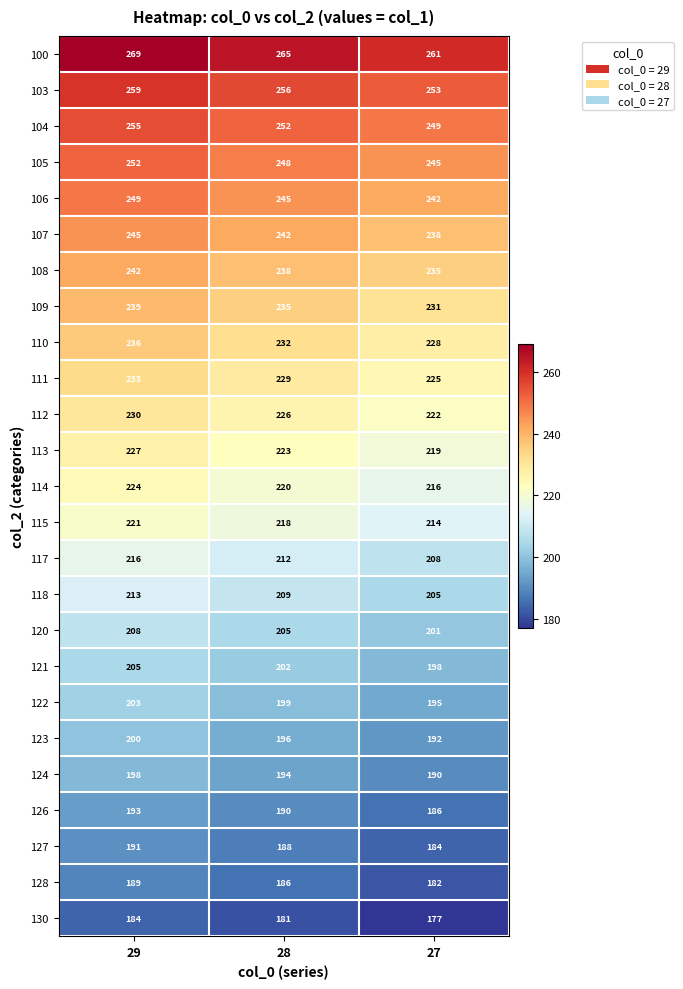

What is the maximum value shown in the chart?

269